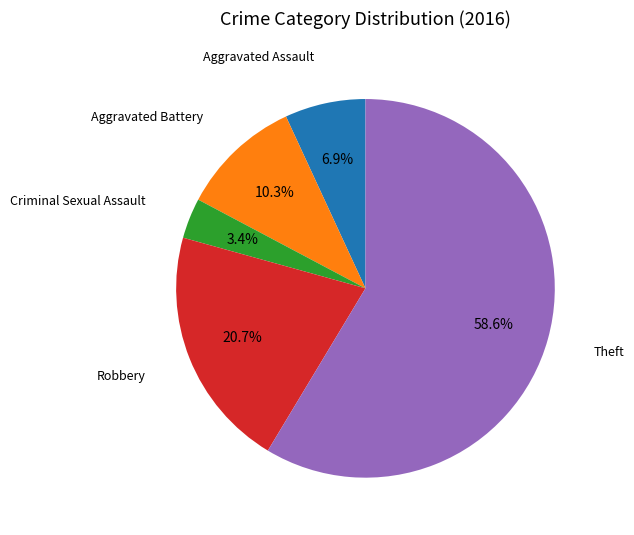

Is there any slice that represents more than half of the pie?

Yes